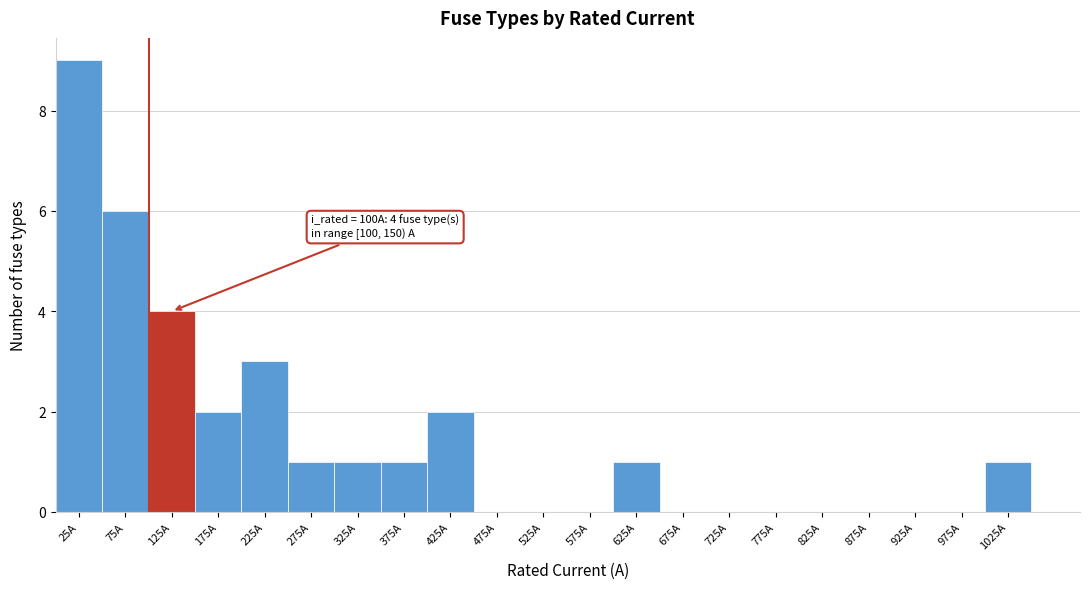

Over which range of the x-axis is the bar tallest?

0 to 50